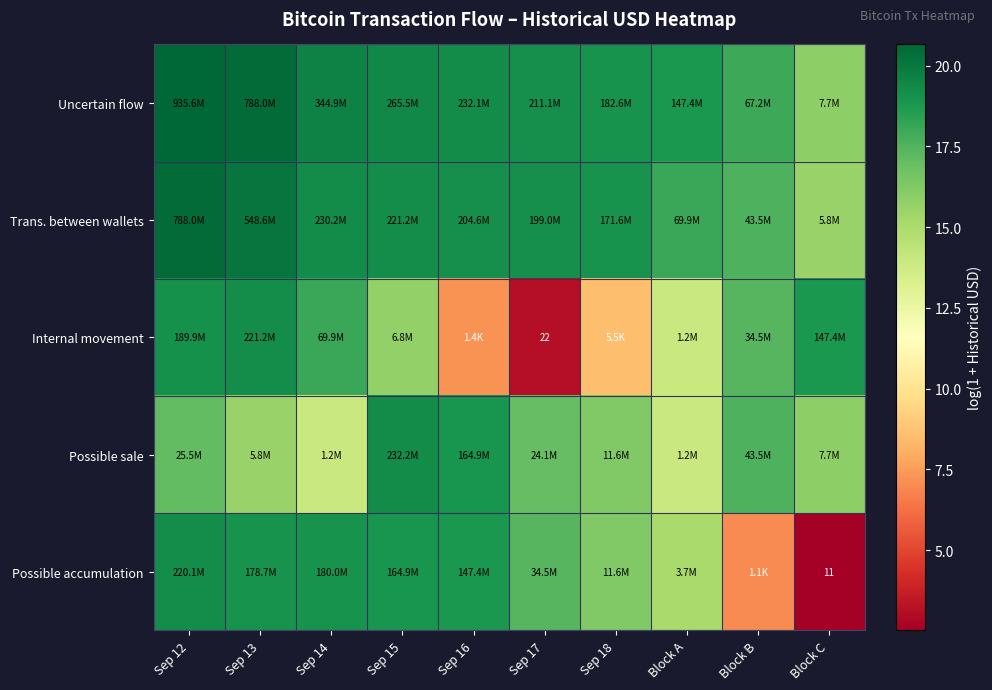

Count the number of data series in this chart.

5